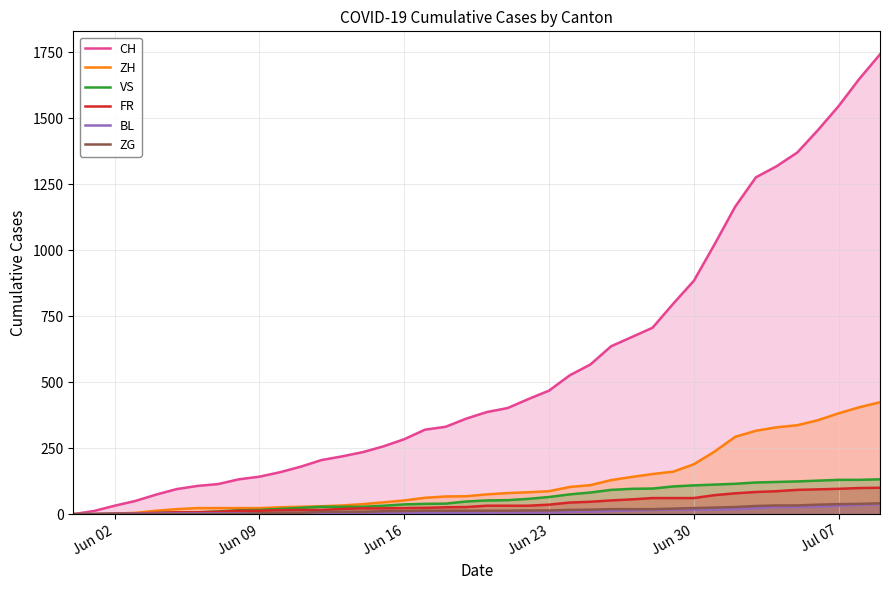

Which series has the largest range (max minus min)?

CH